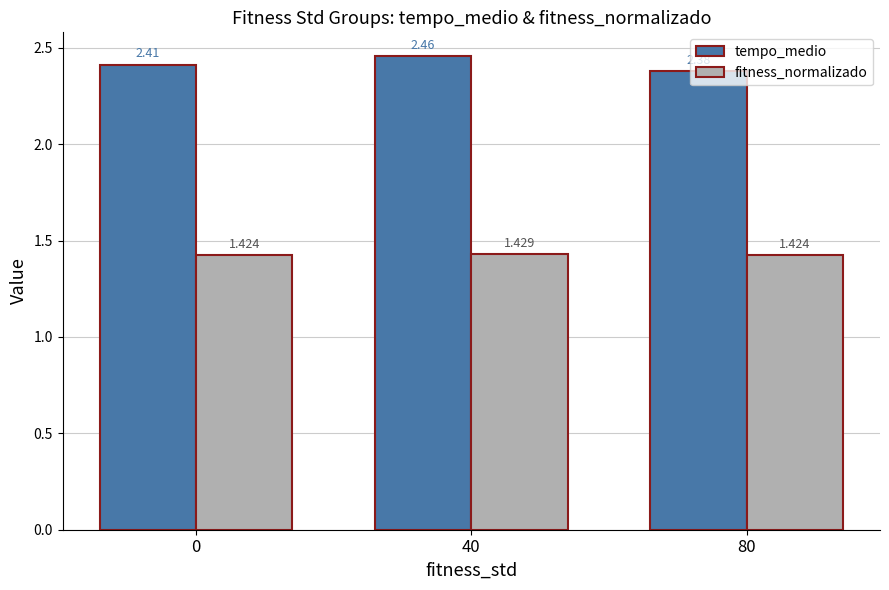

List the series in order of their peak value, highest first.

tempo_medio, fitness_normalizado